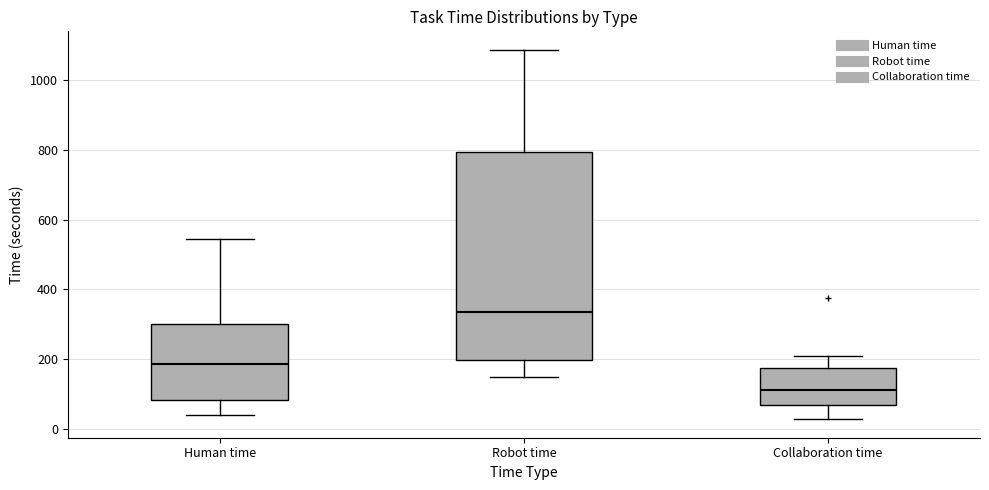

Where does the lower whisker of the box for Collaboration time end on the y-axis? The values are not printed on the chart, so give them approximately, as read against the axis.

20